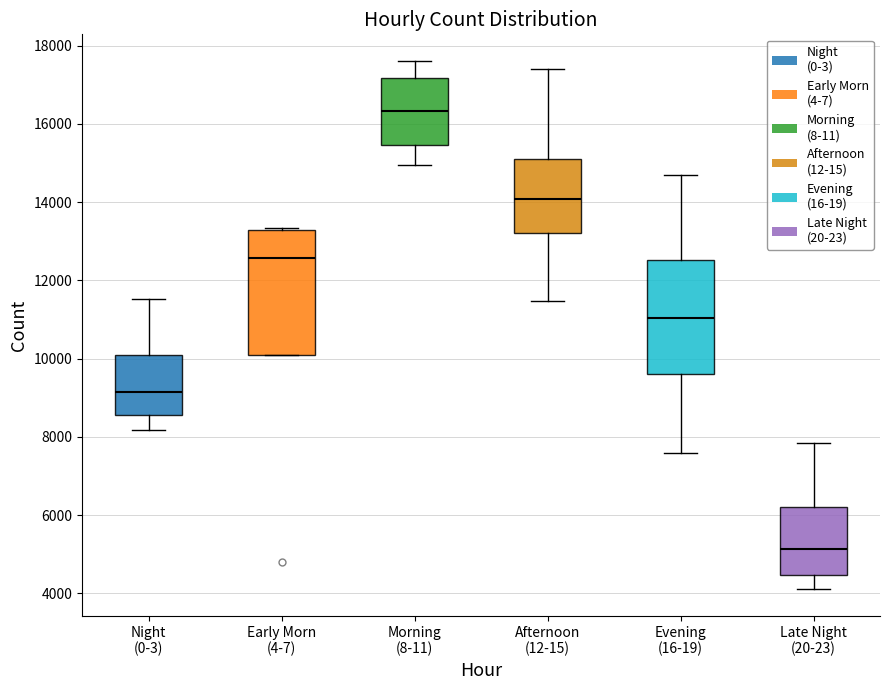

Reading left to right, read every box against the y-axis: the position of its median line, the range the box covers, and the ends of its whiskers. The values are not printed on the chart, so give them approximately, as read against the axis.

Night (0-3): median 9200, box 8600 to 10000, whiskers 8200 to 11600
Early Morn (4-7): median 12600, box 10000 to 13200, whiskers 10000 to 13400
Morning (8-11): median 16400, box 15400 to 17200, whiskers 15000 to 17600
Afternoon (12-15): median 14000, box 13200 to 15200, whiskers 11400 to 17400
Evening (16-19): median 11000, box 9600 to 12600, whiskers 7600 to 14600
Late Night (20-23): median 5200, box 4400 to 6200, whiskers 4200 to 7800